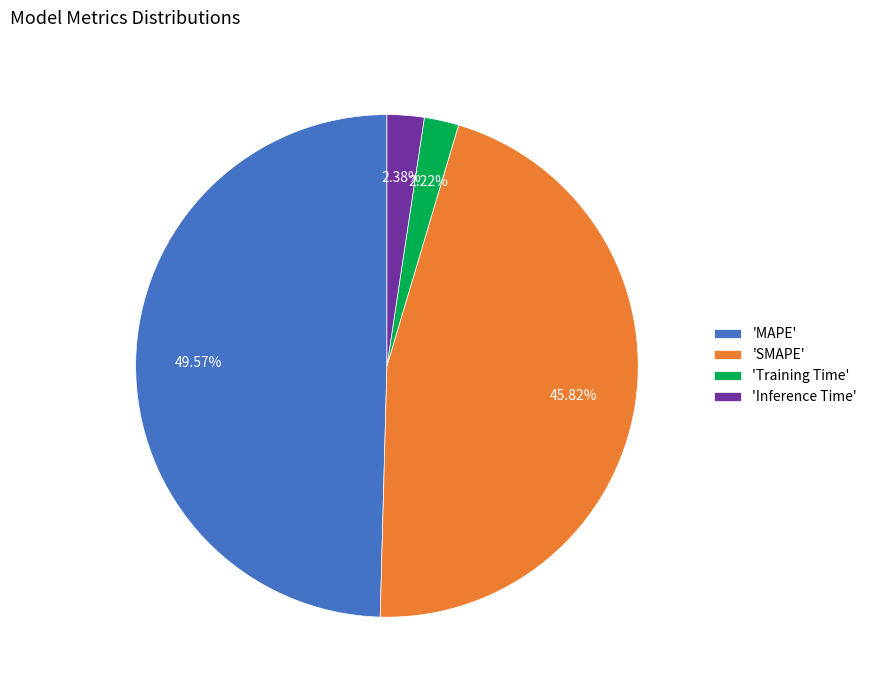

What is the largest slice in the pie chart?

'MAPE'